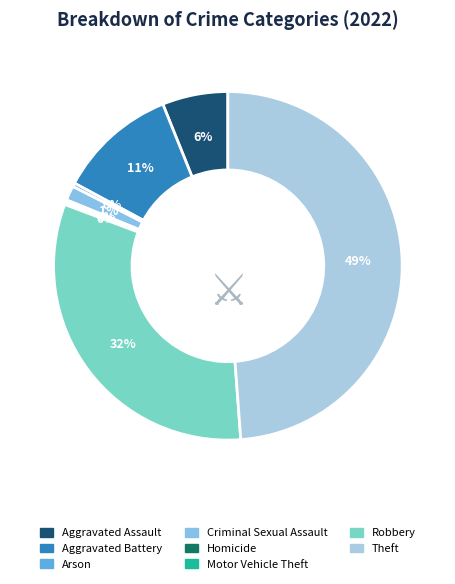

What is the ratio of the value at Robbery to the value at Criminal Sexual Assault?

23.6